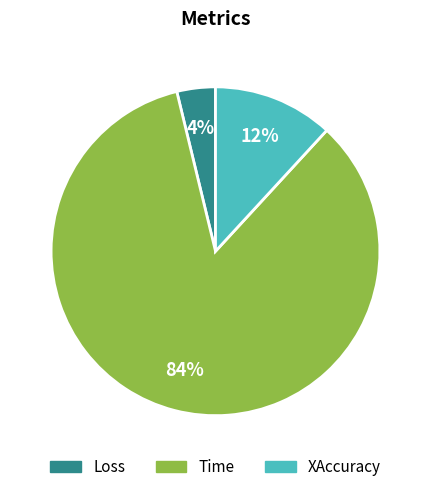

How many slices are in this pie chart?

3